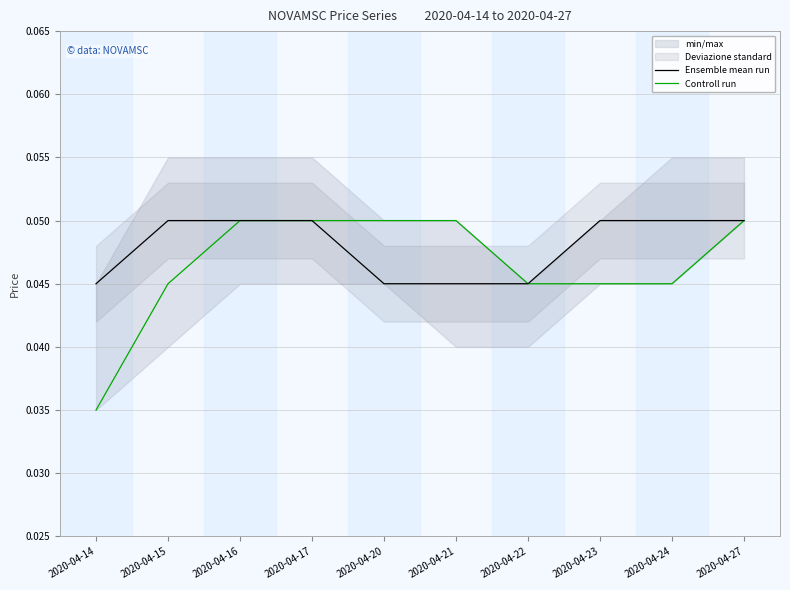

Count the Ensemble mean run values in the range 0 to 1.

10